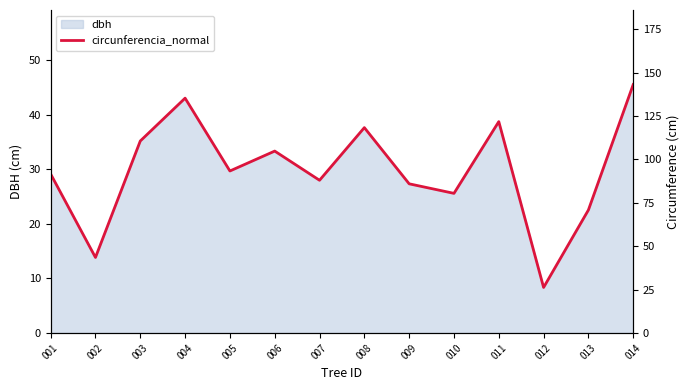

Rank the categories by value from lowest to highest.

012, 002, 013, 010, 009, 007, 001, 005, 006, 003, 008, 011, 004, 014